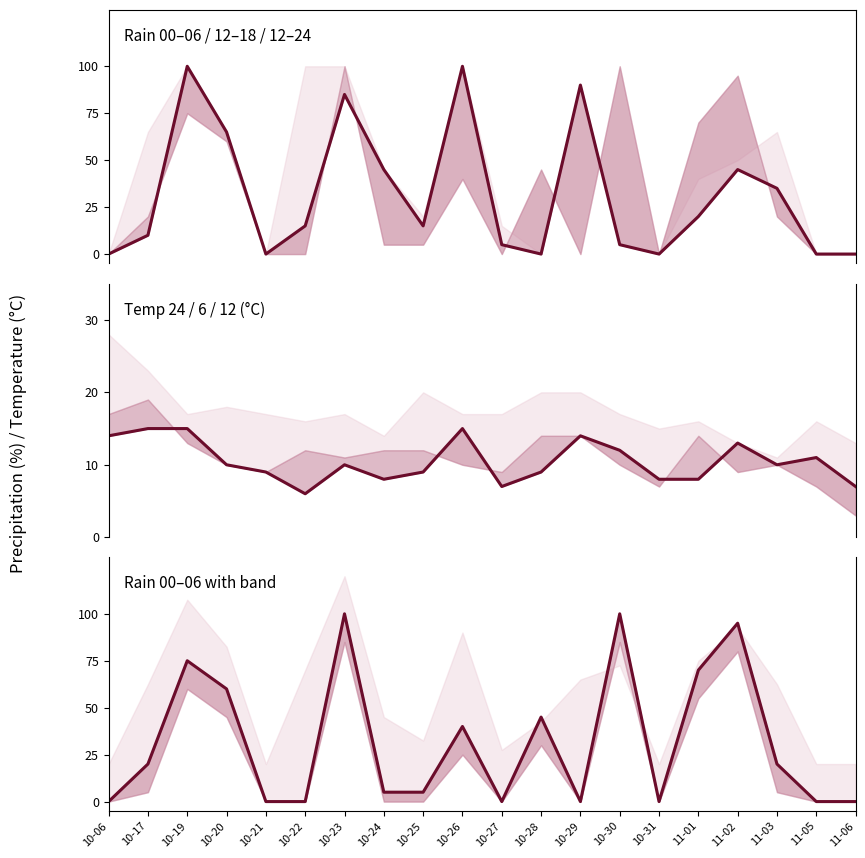

Which series has the widest spread of values?

rain_00-06